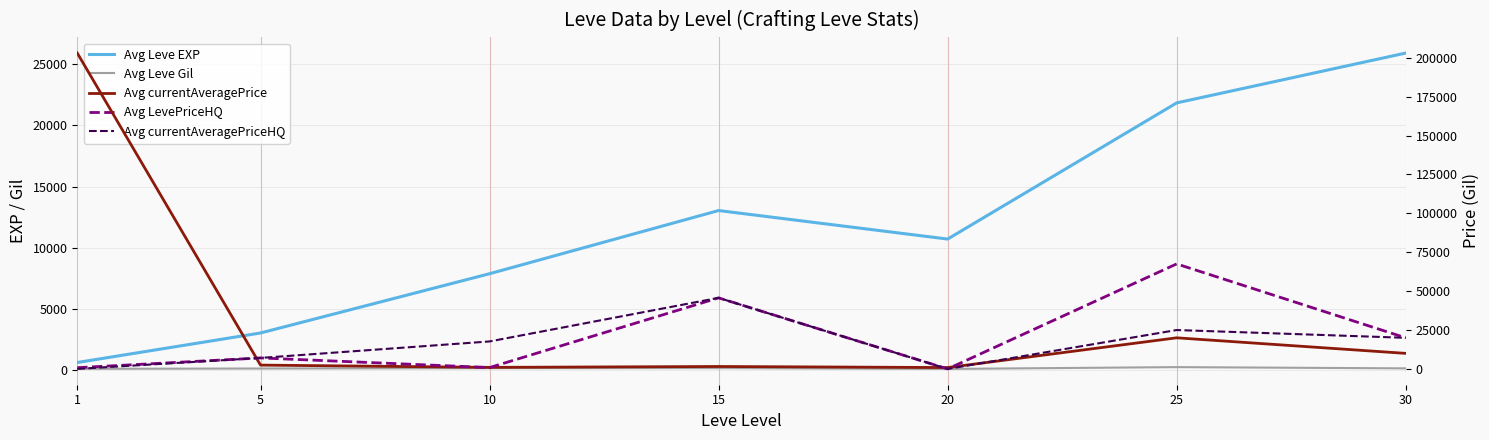

Is the value of Avg LevePriceHQ at 15 greater than the value of Avg currentAveragePriceHQ at 30?

Yes